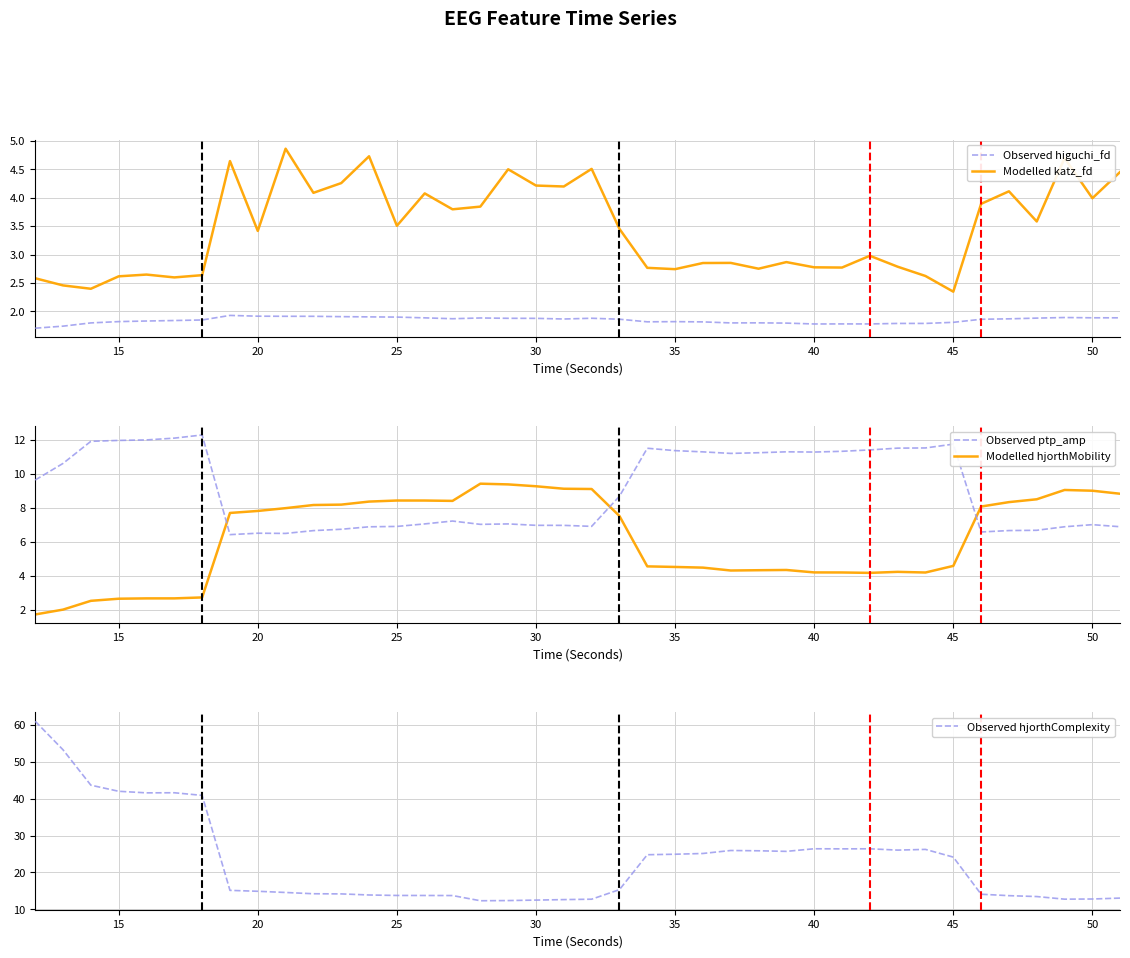

What is the sum of the Observed ptp_amp values at 39 and 23?

18.3